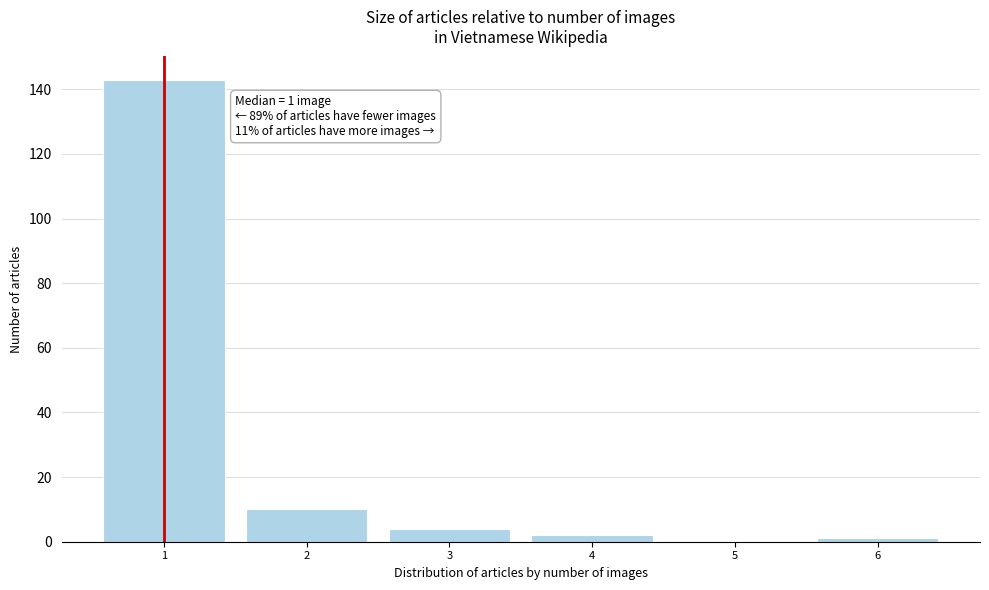

Reading right to left, list all the values displayed in this chart.

6=1	5=0	4=2	3=4	2=10	1=143